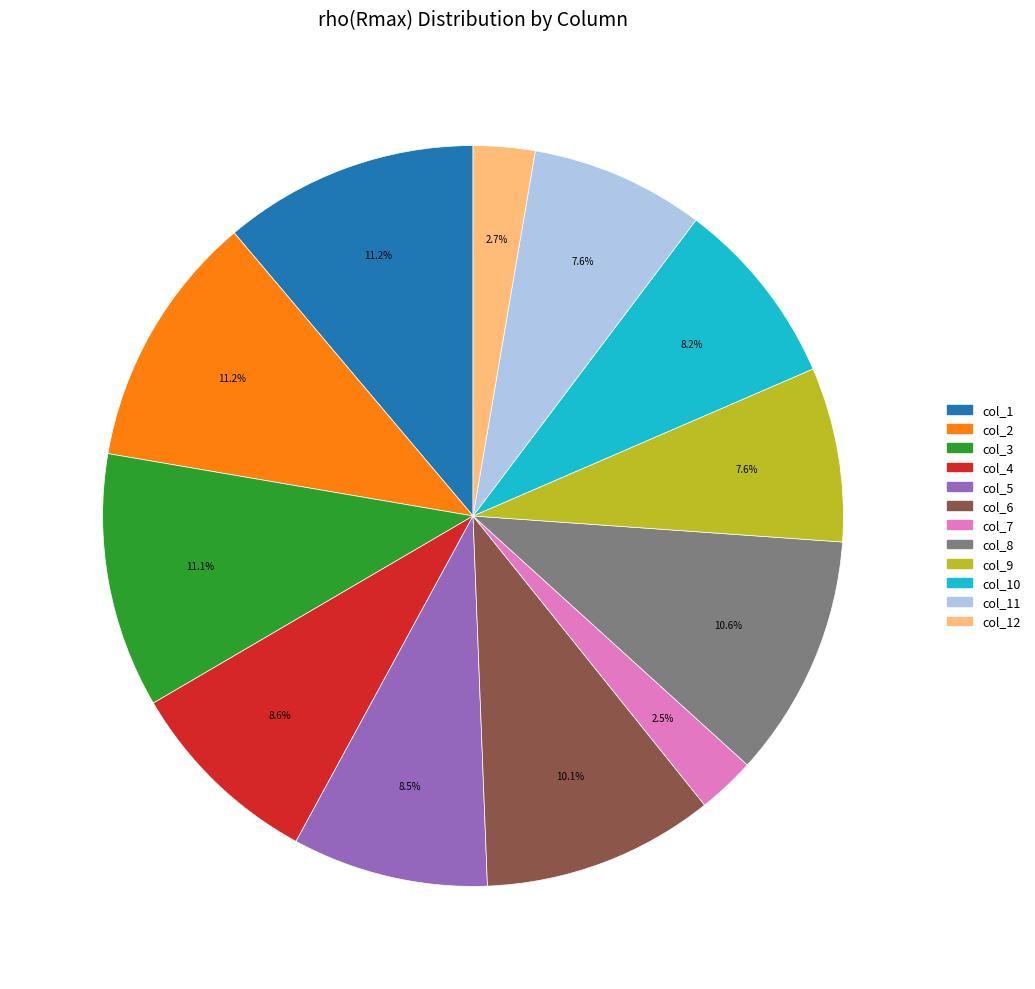

To the nearest percent, what is the combined percentage of col_8 and col_7?

13%